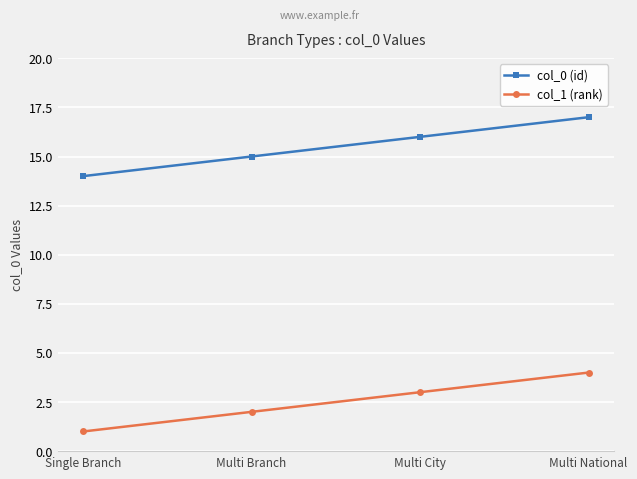

True or false: col_0 (id) and col_1 (rank) intersect in this chart.

False